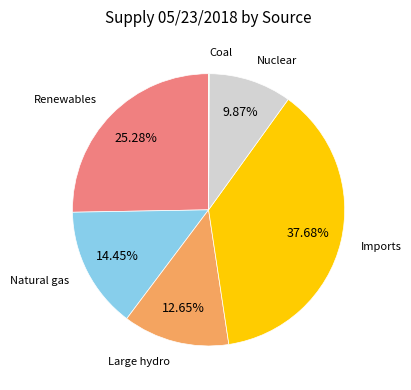

Is there any slice that represents more than half of the pie?

No